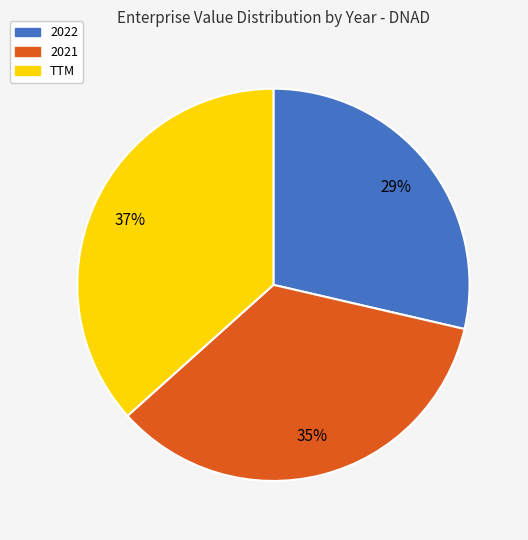

What is the ratio of the value at TTM to the value at 2021?

1.1